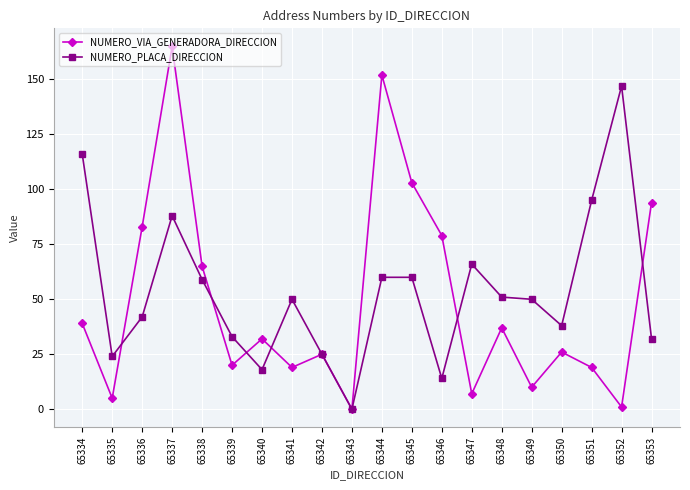

Does the chart display data point markers on the line(s)?

Yes